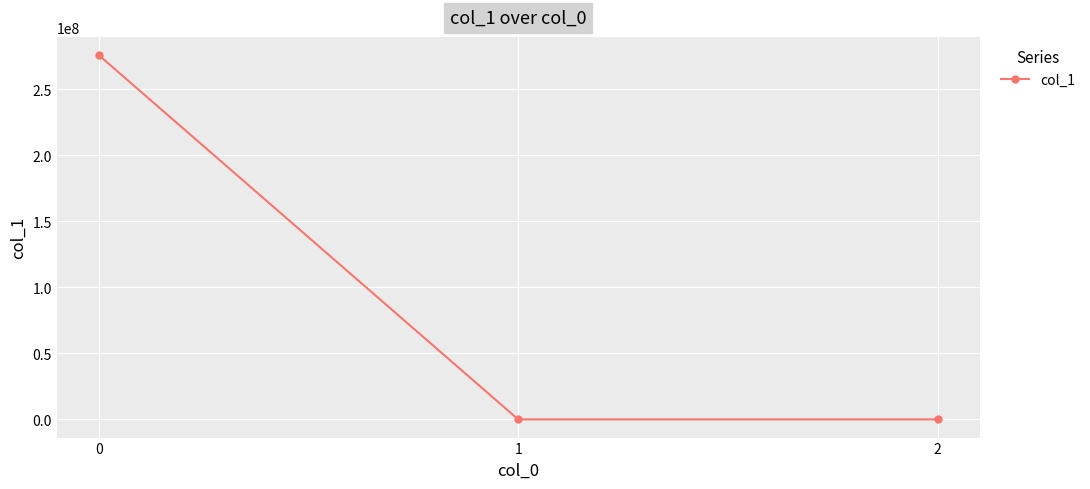

True or false: the data shows 276001056.7 at 0.

True